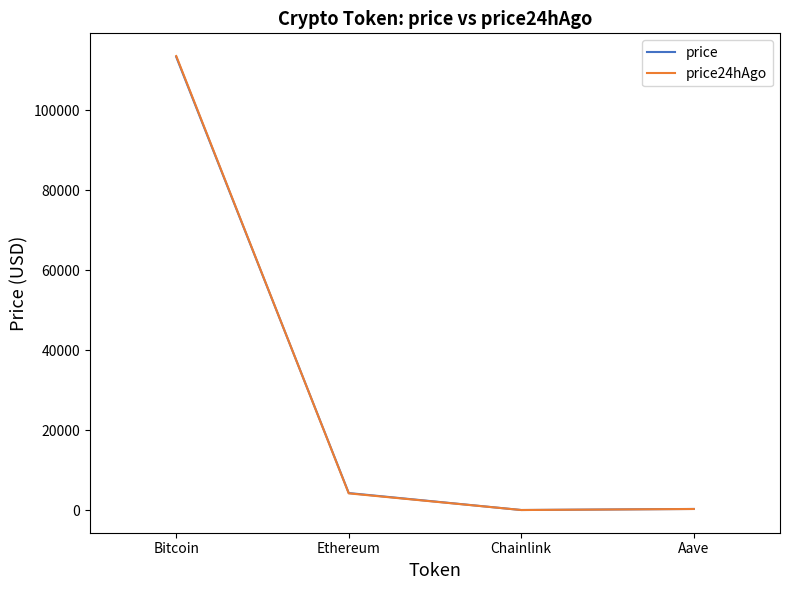

Which category has the highest value across all series?

Bitcoin